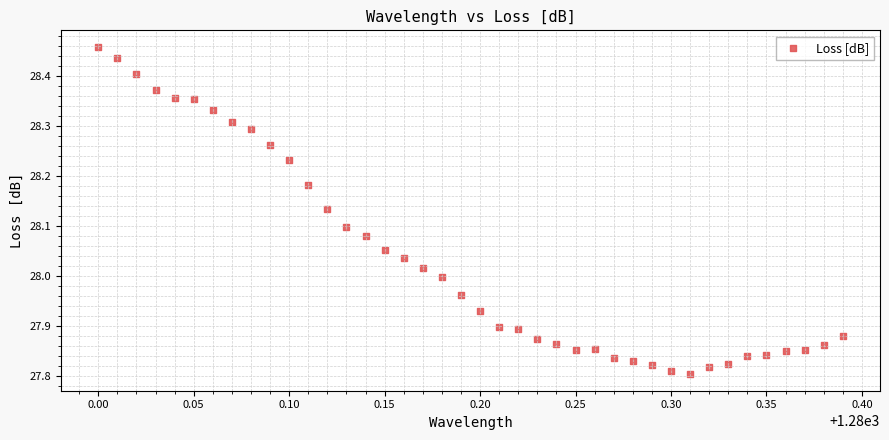

What is the range of X values (max minus min)?

0.4